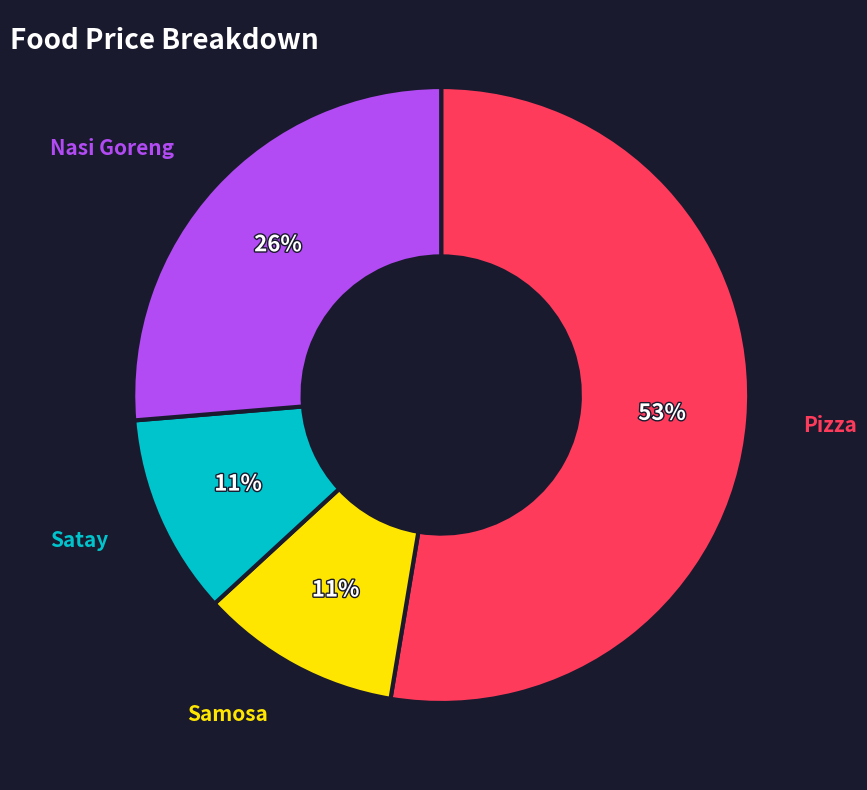

To the nearest percent, what is the average slice percentage?

25%